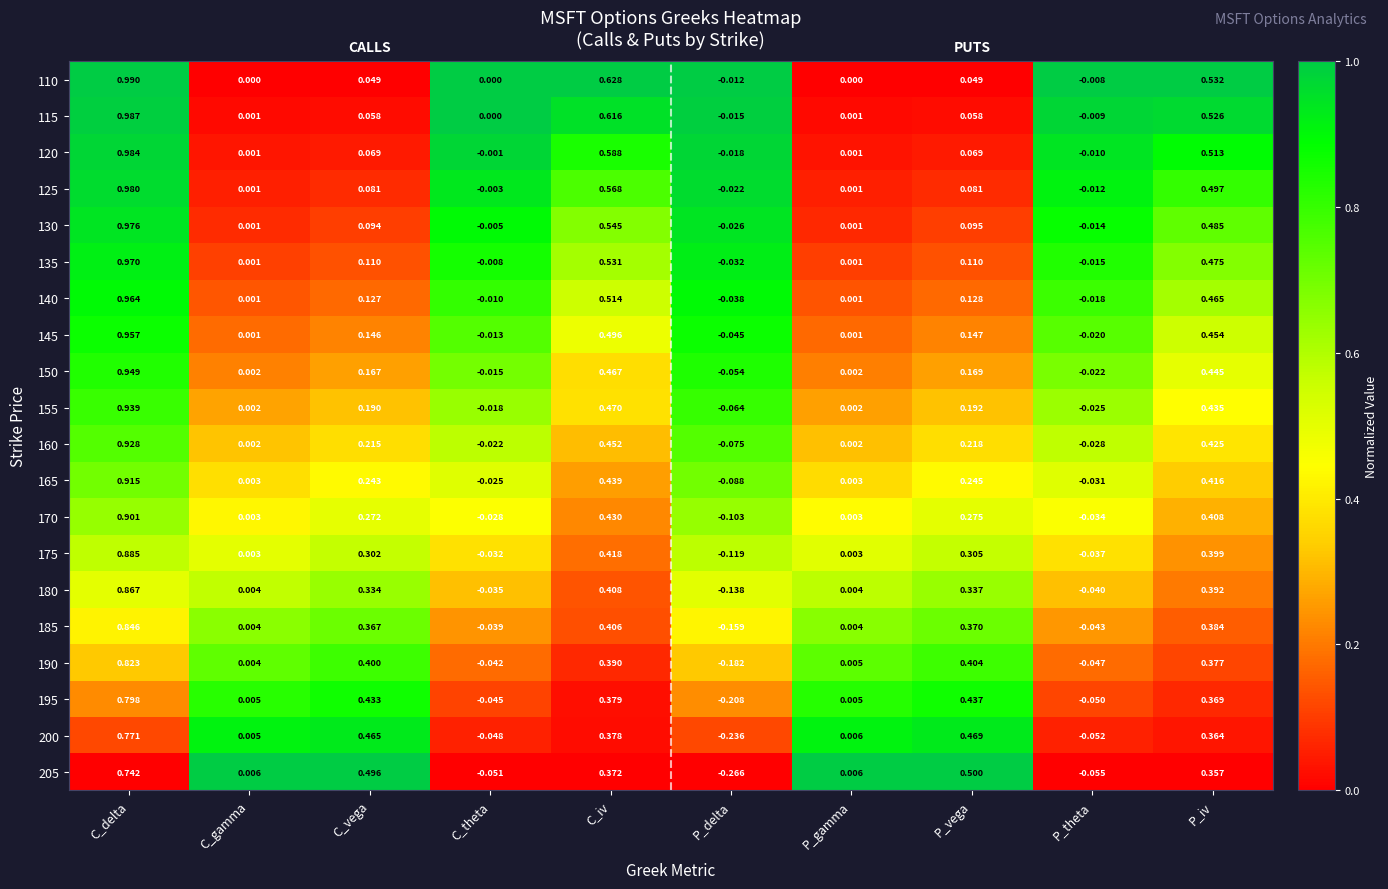

Where does the 185 series first go above 0?

C_delta